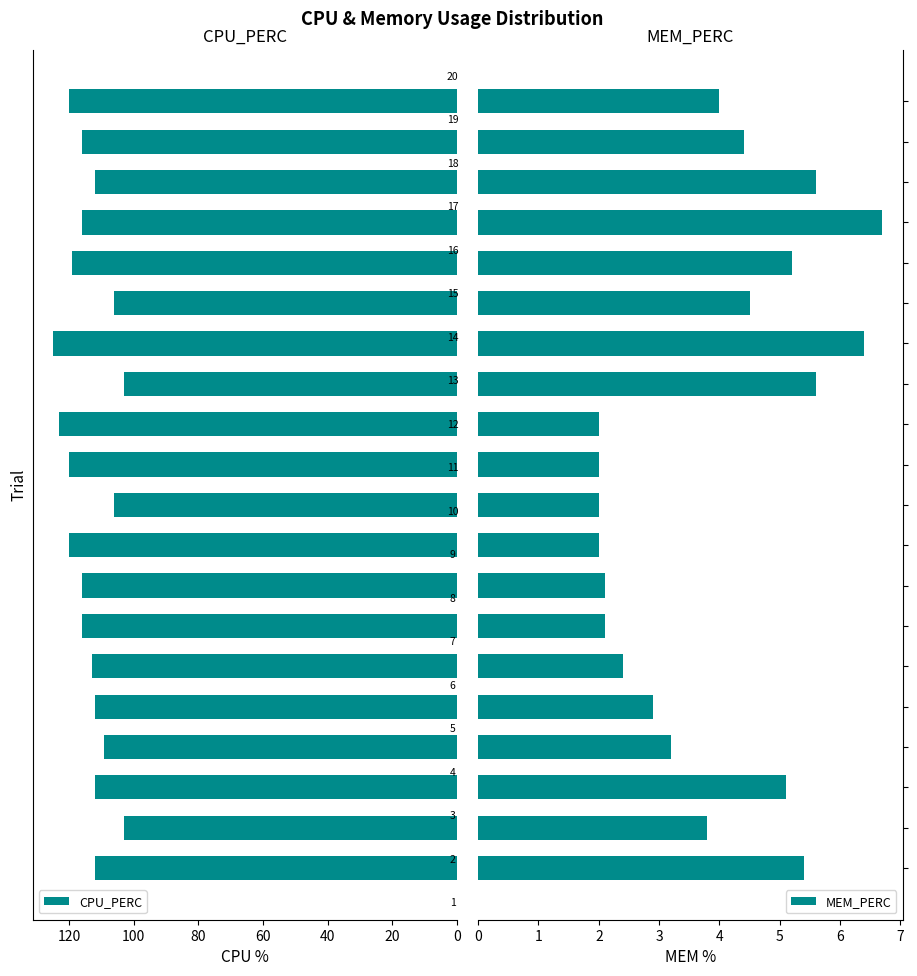

How many distinct data groups are displayed?

2